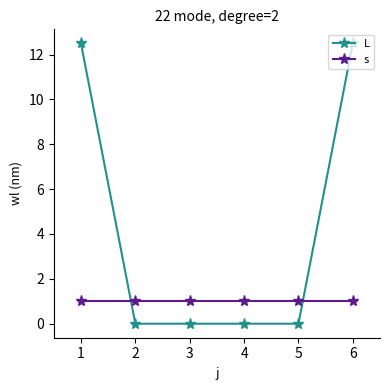

The L series shows 0.0 at 2. True or false?

True